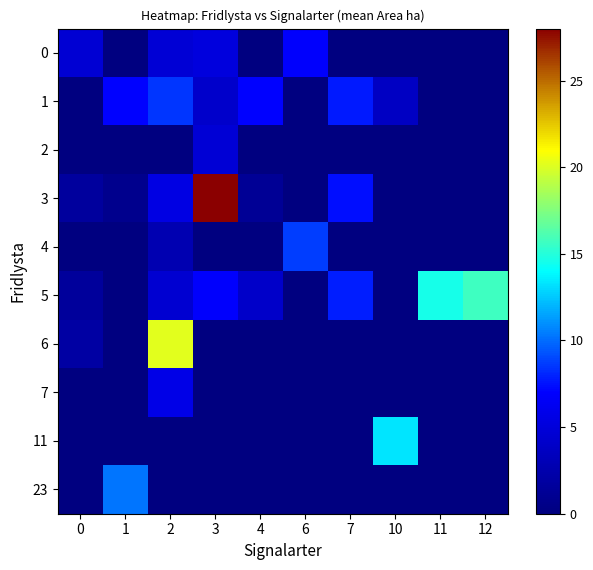

At which category does the chart reach its minimum across all series?

1